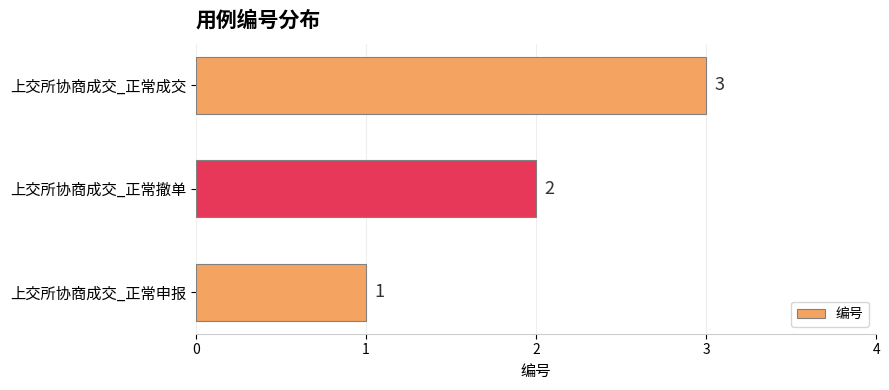

The chart shows a value of 2 at 上交所协商成交_正常撤单. True or false?

True